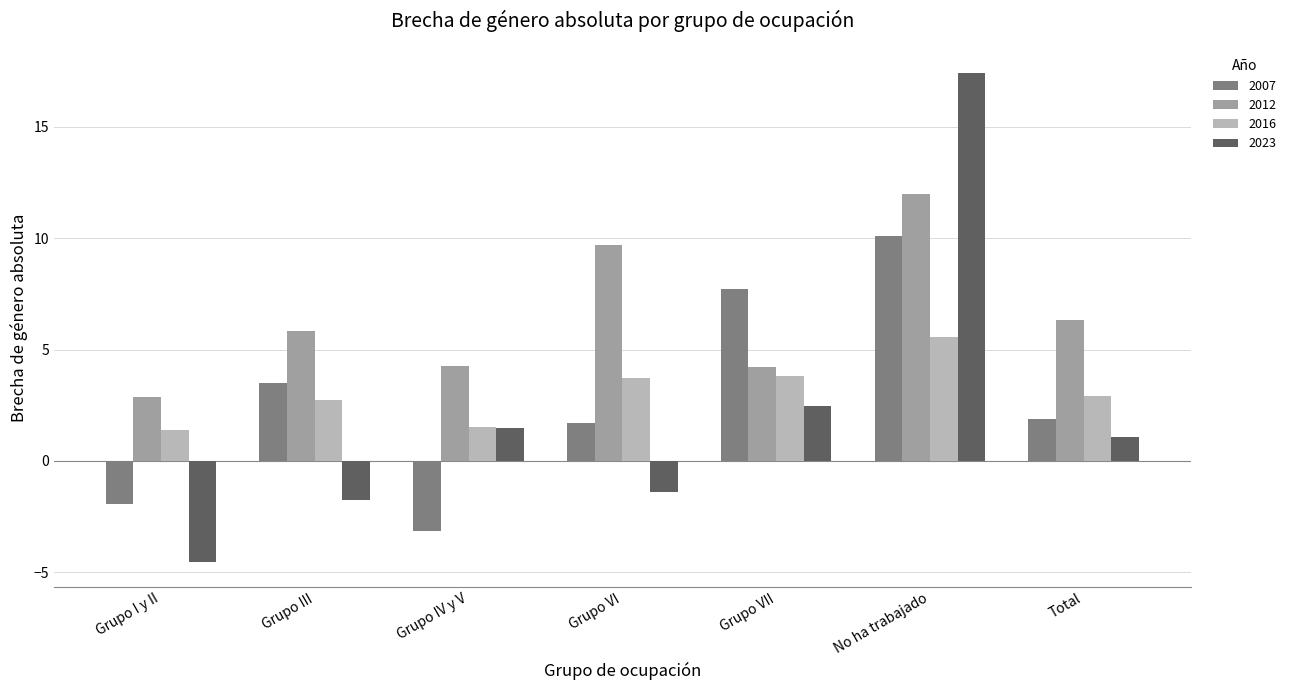

What value does the 2012 series have at Total?

6.3